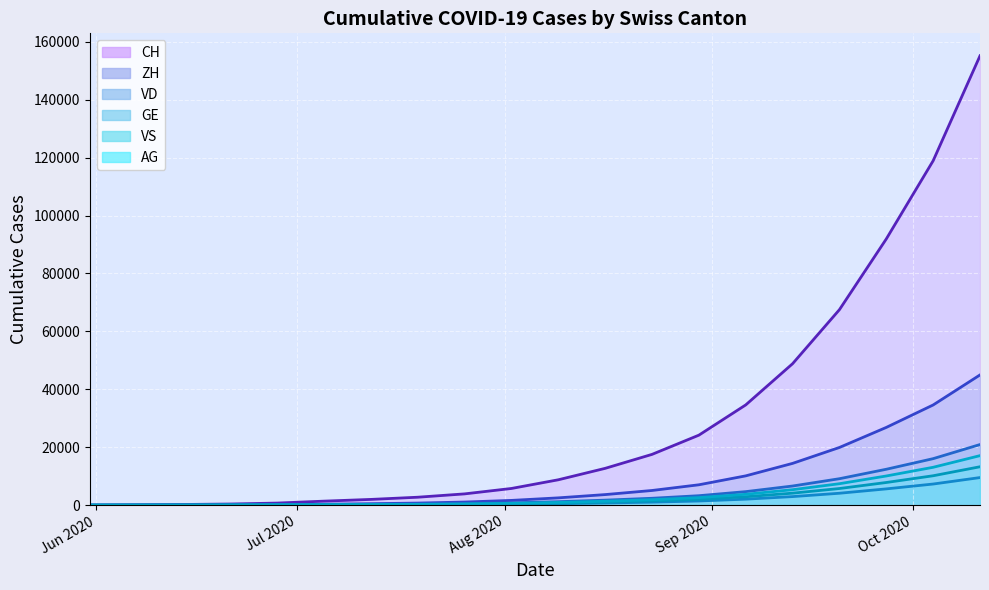

Reading right to left, extract all data points from this chart.

CH: 155142	118905	91915	67500	48838	34612	24167	17533	12711	8762	5765	3894	2743	1985	1388	722	399	234	107	0
ZH: 44962	34591	26843	19921	14424	10117	7034	5069	3651	2521	1644	1078	724	503	338	153	80	38	23	0
VD: 20930	16057	12396	9133	6609	4670	3267	2378	1731	1197	793	541	384	278	195	105	60	27	15	0
GE: 9527	7295	5620	4115	2957	2072	1437	1035	747	509	326	213	148	104	69	56	31	20	13	0
VS: 13260	10152	7826	5748	4140	2909	2020	1461	1054	721	468	317	224	166	120	101	52	27	9	0
AG: 17098	13075	10076	7406	5340	3754	2605	1882	1358	929	604	400	277	193	125	88	26	16	5	0